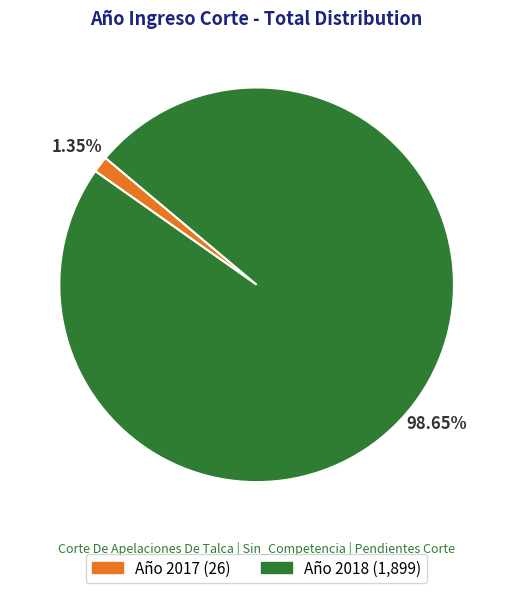

Is there any slice that represents more than half of the pie?

Yes